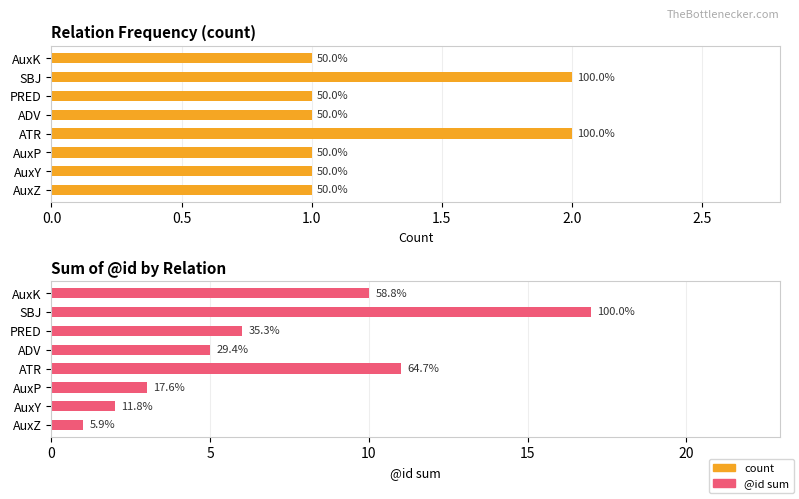

What is the minimum value for @id sum?

1